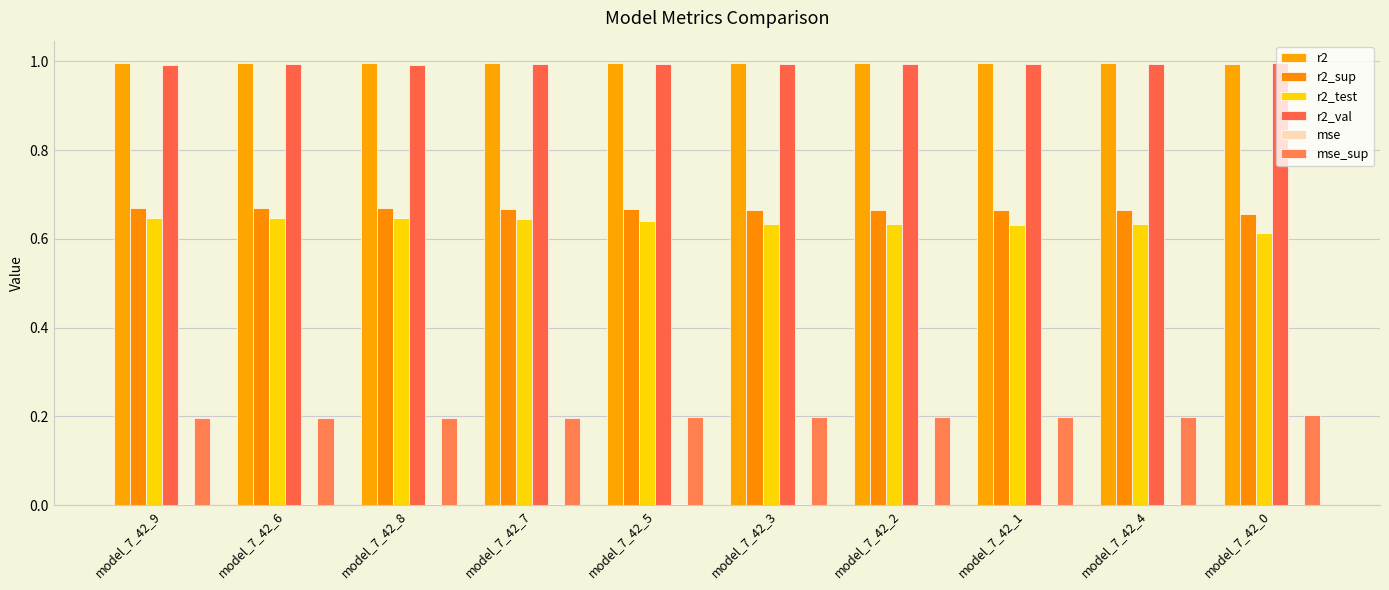

Which series has the widest spread of values?

r2_test